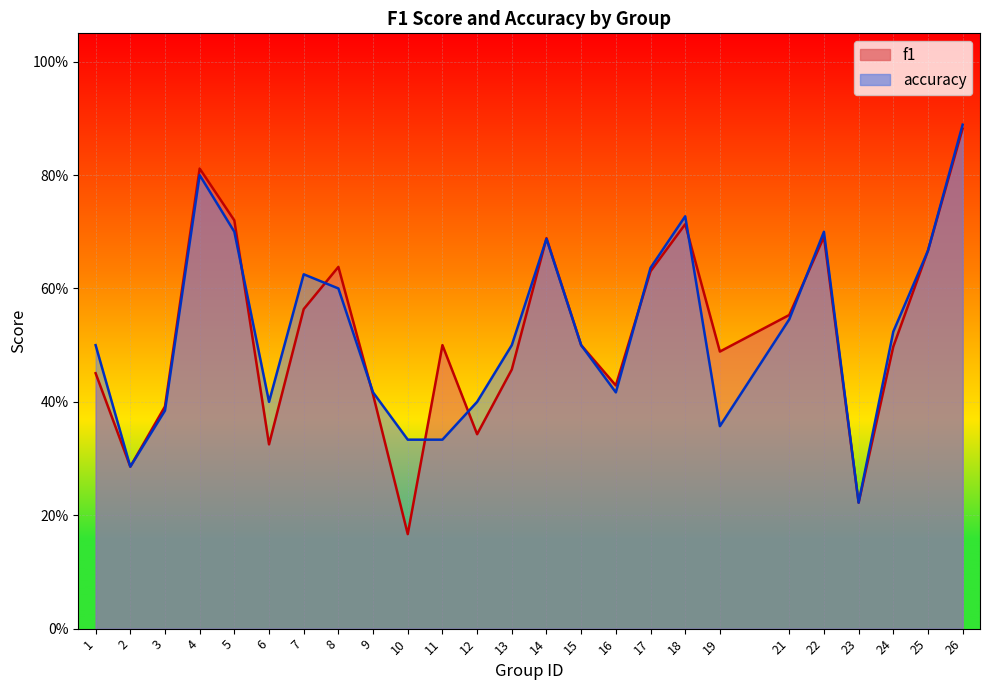

True or false: f1 and accuracy cross at least once.

True